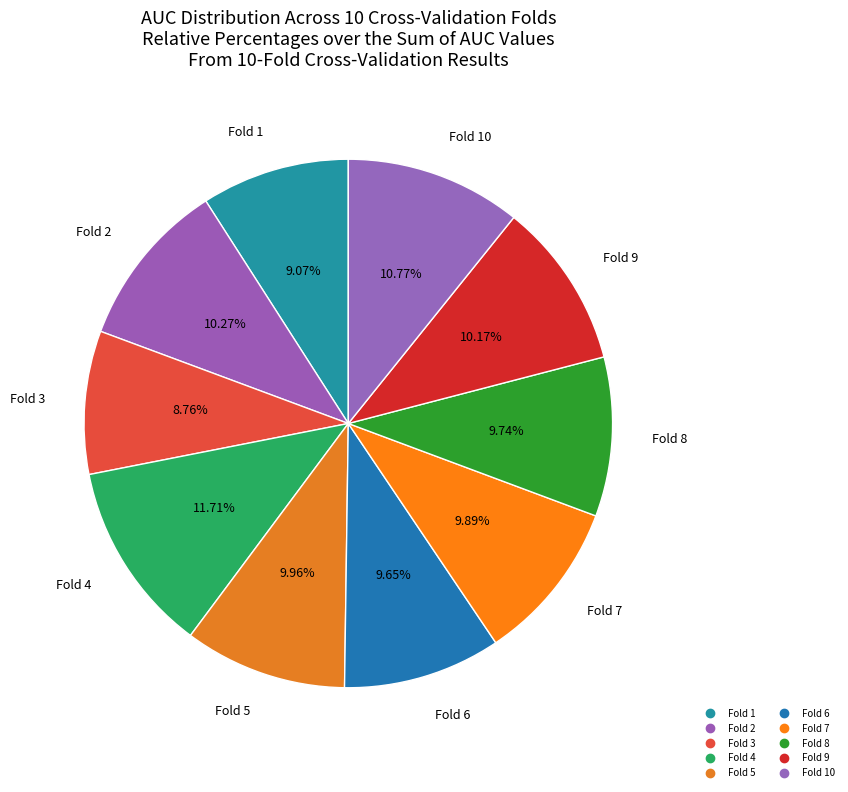

How many segments does this pie chart have?

10